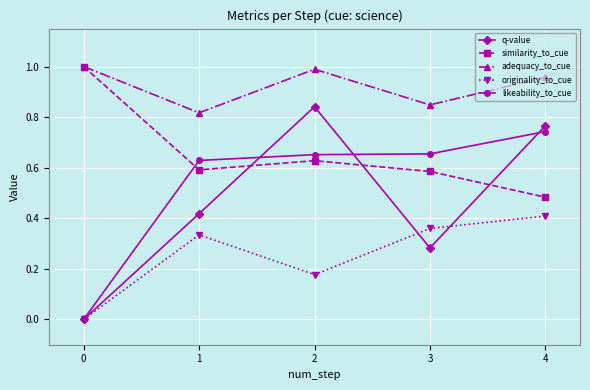

Is it true that similarity_to_cue equals 0.8 at 4?

False